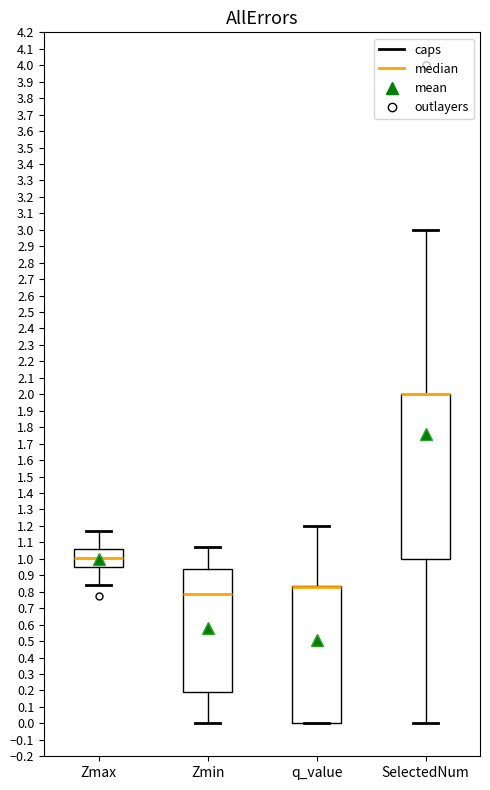

Where does the lower whisker of the box for SelectedNum end on the y-axis? The values are not printed on the chart, so give them approximately, as read against the axis.

0.00